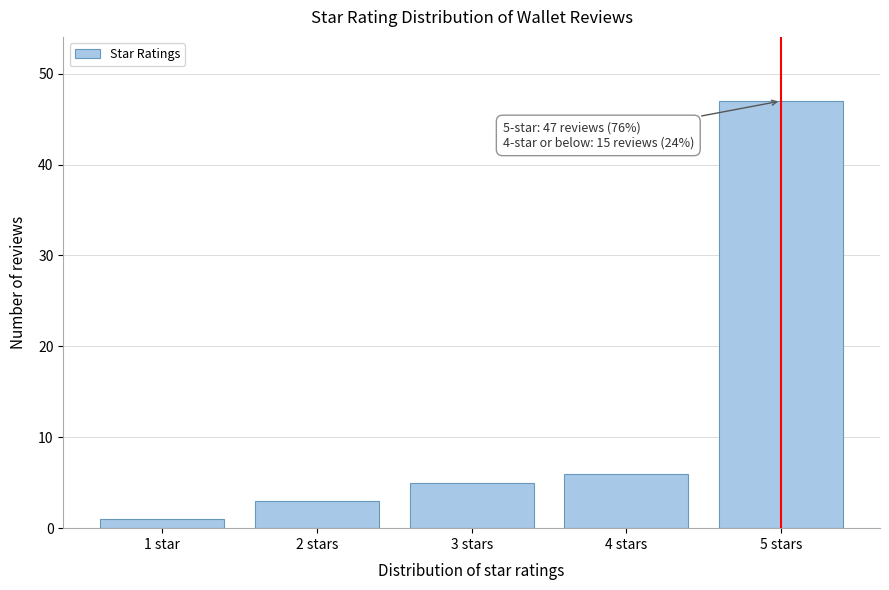

Reading left to right, transcribe all the data shown in this chart.

1	3	5	6	47